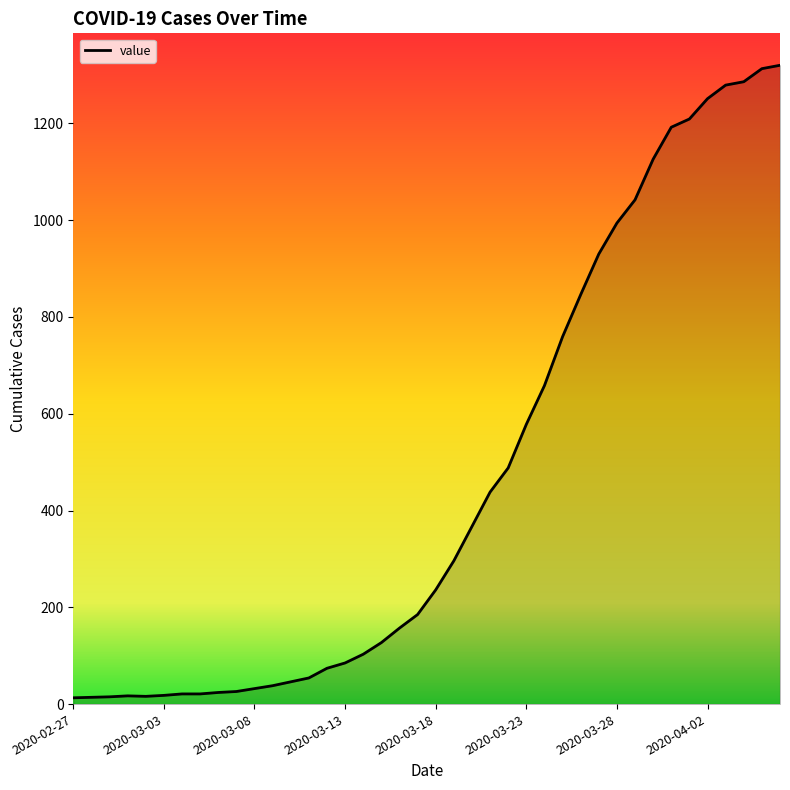

What is the difference between the maximum and minimum values?

1307